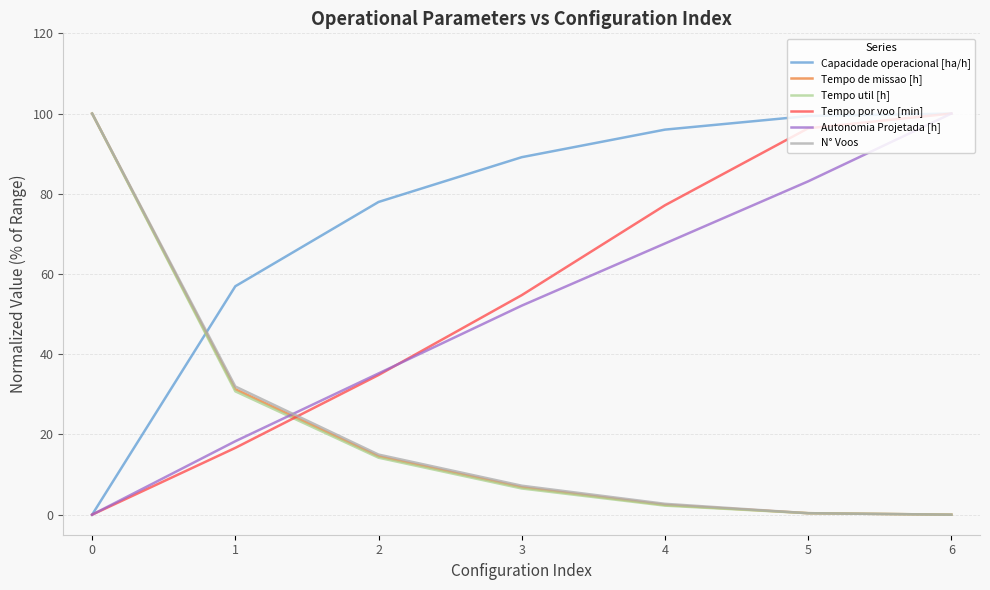

What is the sum of all Tempo de missao [h] values?

155.4